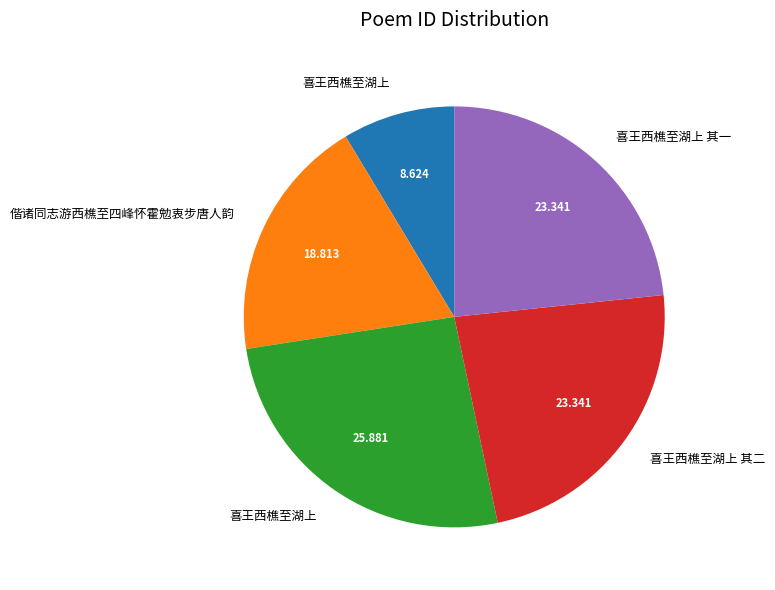

How many segments does this pie chart have?

5